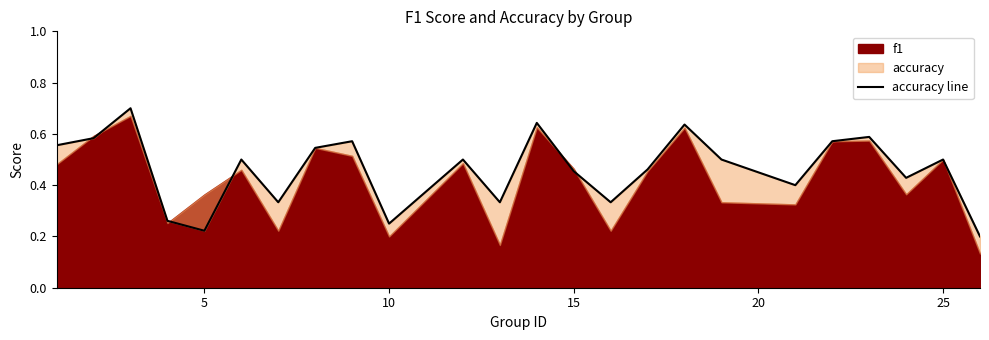

What is the difference between the maximum and minimum values?

0.5